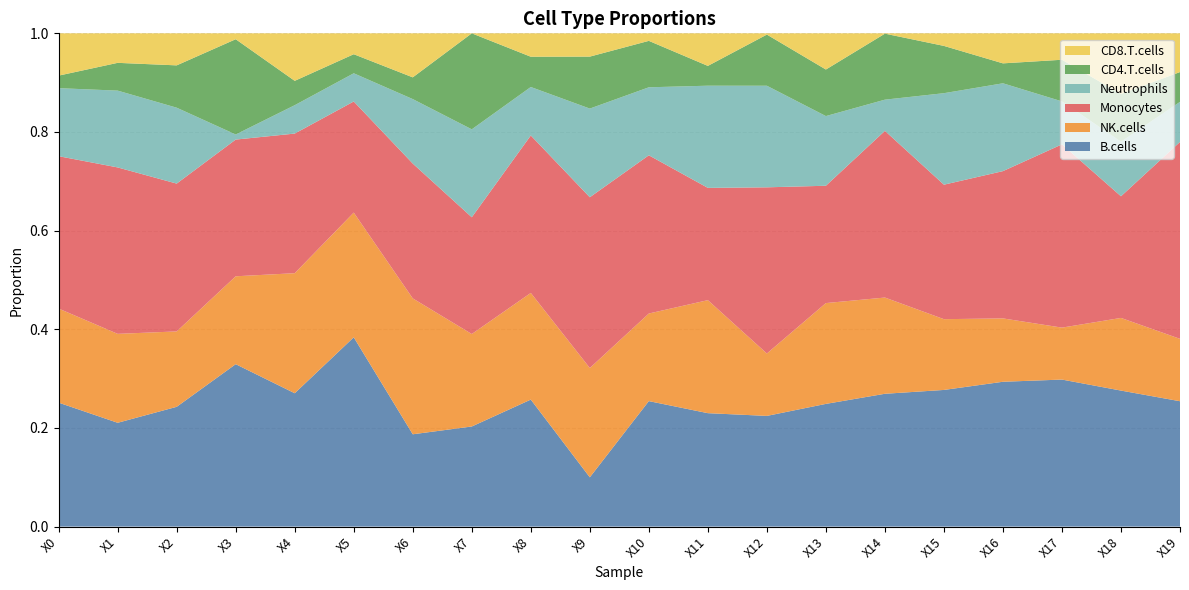

Reading left to right, extract all data points from this chart.

B.cells: 0.3	0.2	0.2	0.3	0.3	0.4	0.2	0.2	0.3	0.1	0.3	0.2	0.2	0.2	0.3	0.3	0.3	0.3	0.3	0.3
NK.cells: 0.2	0.2	0.2	0.2	0.2	0.3	0.3	0.2	0.2	0.2	0.2	0.2	0.1	0.2	0.2	0.1	0.1	0.1	0.1	0.1
Monocytes: 0.3	0.3	0.3	0.3	0.3	0.2	0.3	0.2	0.3	0.3	0.3	0.2	0.3	0.2	0.3	0.3	0.3	0.4	0.2	0.4
Neutrophils: 0.1	0.2	0.2	0.0	0.1	0.1	0.1	0.2	0.1	0.2	0.1	0.2	0.2	0.1	0.1	0.2	0.2	0.1	0.1	0.1
CD4.T.cells: 0.0	0.1	0.1	0.2	0.0	0.0	0.0	0.2	0.1	0.1	0.1	0.0	0.1	0.1	0.1	0.1	0.0	0.1	0.1	0.1
CD8.T.cells: 0.1	0.1	0.1	0.0	0.1	0.0	0.1	0.0	0.0	0.0	0.0	0.1	0.0	0.1	0.0	0.0	0.1	0.1	0.1	0.1